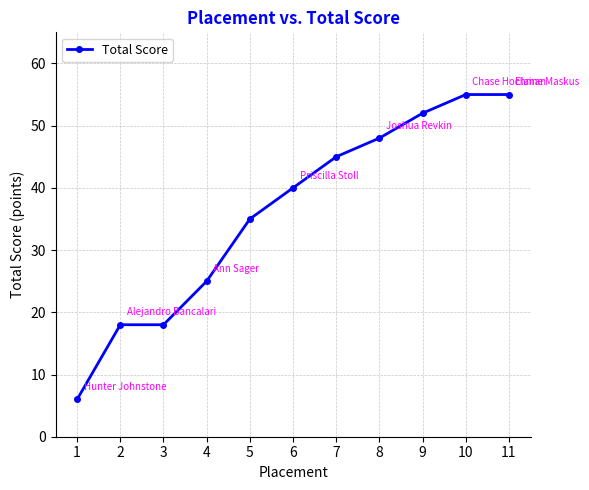

The chart shows a value of 8 at 3. True or false?

False